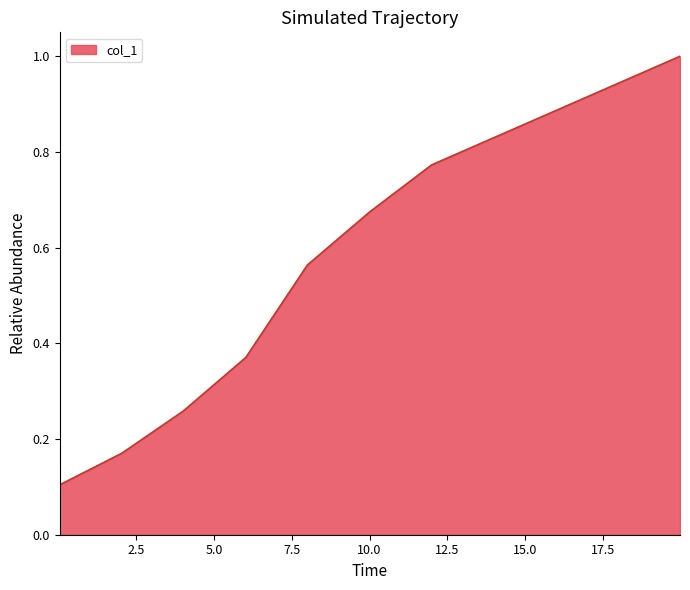

True or false: the data has more than 1 interior local peaks.

False